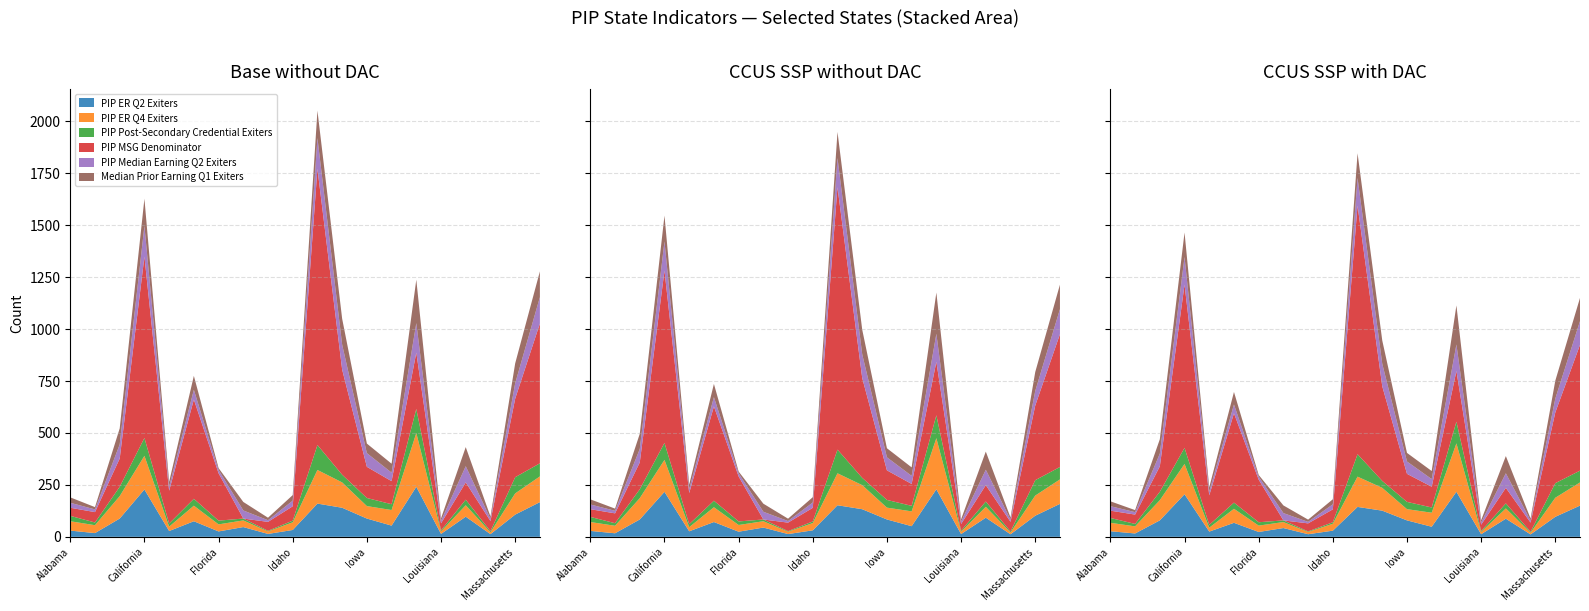

Reading left to right, transcribe all the data shown in this chart.

PIP ER Q2 Exiters: Alabama=30	Arizona=18	Arkansas=88	California=228	Colorado=28	Connecticut=75	Florida=26	Georgia=47	Hawaii=14	Idaho=33	Illinois=160	Indiana=140	Iowa=88	Kansas=54	Kentucky=241	Louisiana=14	Maine=97	Maryland=13	Massachusetts=107	Michigan=167
PIP ER Q4 Exiters: Alabama=45	Arizona=38	Arkansas=108	California=162	Colorado=21	Connecticut=75	Florida=34	Georgia=32	Hawaii=12	Idaho=37	Illinois=162	Indiana=122	Iowa=60	Kansas=75	Kentucky=259	Louisiana=12	Maine=55	Maryland=9	Massachusetts=102	Michigan=124
PIP Post-Secondary Credential Exiters: Alabama=26	Arizona=13	Arkansas=45	California=86	Colorado=15	Connecticut=33	Florida=18	Georgia=9	Hawaii=3	Idaho=8	Illinois=120	Indiana=37	Iowa=39	Kansas=28	Kentucky=116	Louisiana=5	Maine=27	Maryland=5	Massachusetts=78	Michigan=63
PIP MSG Denominator: Alabama=39	Arizona=50	Arkansas=136	California=873	Colorado=158	Connecticut=478	Florida=228	Georgia=0	Hawaii=43	Idaho=69	Illinois=1330	Indiana=506	Iowa=150	Kansas=111	Kentucky=271	Louisiana=34	Maine=83	Maryland=49	Massachusetts=378	Michigan=673
PIP Median Earning Q2 Exiters: Alabama=24	Arizona=13	Arkansas=68	California=148	Colorado=20	Connecticut=47	Florida=16	Georgia=39	Hawaii=8	Idaho=27	Illinois=148	Indiana=120	Iowa=66	Kansas=41	Kentucky=142	Louisiana=12	Maine=78	Maryland=11	Massachusetts=74	Michigan=127
Median Prior Earning Q1 Exiters: Alabama=26	Arizona=11	Arkansas=77	California=131	Colorado=23	Connecticut=67	Florida=9	Georgia=41	Hawaii=12	Idaho=27	Illinois=132	Indiana=125	Iowa=46	Kansas=43	Kentucky=209	Louisiana=12	Maine=92	Maryland=11	Massachusetts=96	Michigan=124